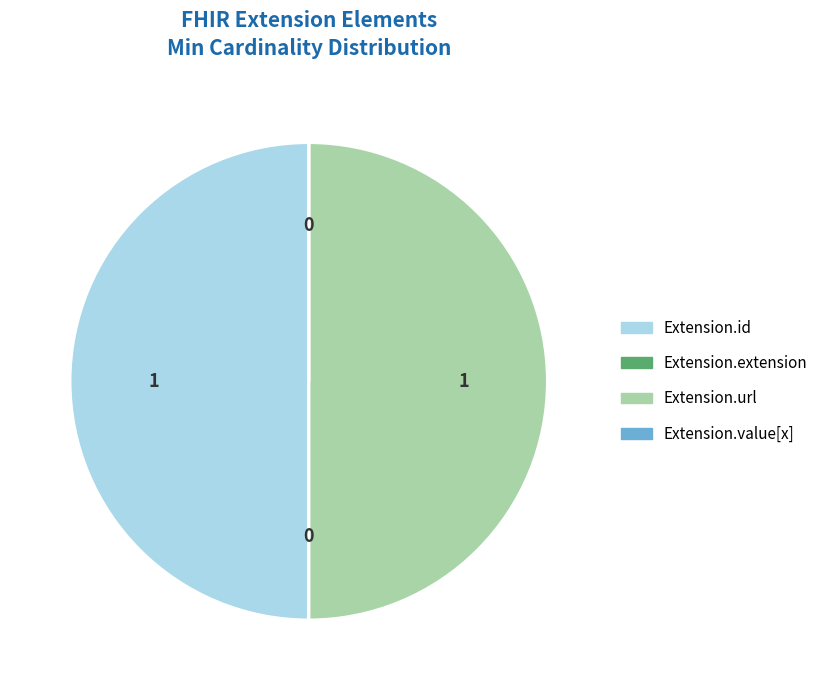

Is it true that Extension.id is 39% of the pie?

False